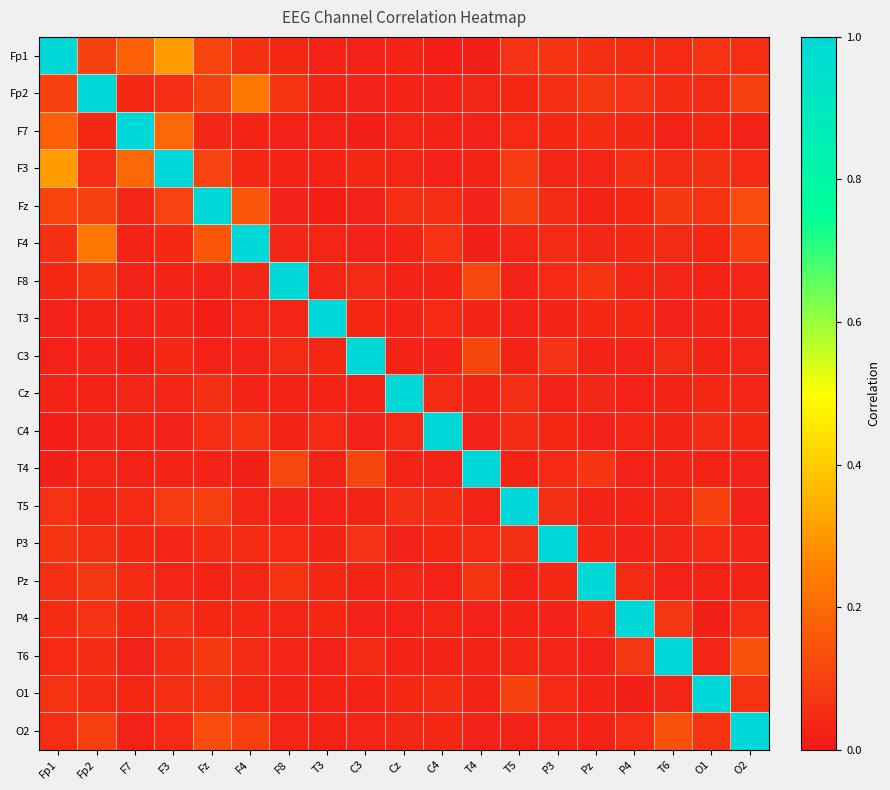

Reading right to left, transcribe all the data shown in this chart.

Fp1: O2=0.0	O1=0.1	T6=0.0	P4=0.0	Pz=0.1	P3=0.1	T5=0.1	T4=0.0	C4=0.0	Cz=0.0	C3=0.0	T3=0.0	F8=0.0	F4=0.1	Fz=0.1	F3=0.3	F7=0.2	Fp2=0.1	Fp1=1.0
Fp2: O2=0.1	O1=0.0	T6=0.0	P4=0.1	Pz=0.1	P3=0.1	T5=0.0	T4=0.0	C4=0.0	Cz=0.0	C3=0.0	T3=0.0	F8=0.1	F4=0.2	Fz=0.1	F3=0.0	F7=0.0	Fp2=1.0	Fp1=0.1
F7: O2=0.0	O1=0.0	T6=0.0	P4=0.0	Pz=0.0	P3=0.0	T5=0.0	T4=0.0	C4=0.0	Cz=0.0	C3=0.0	T3=0.0	F8=0.0	F4=0.0	Fz=0.0	F3=0.2	F7=1.0	Fp2=0.0	Fp1=0.2
F3: O2=0.0	O1=0.1	T6=0.0	P4=0.1	Pz=0.0	P3=0.0	T5=0.1	T4=0.0	C4=0.0	Cz=0.0	C3=0.0	T3=0.0	F8=0.0	F4=0.0	Fz=0.1	F3=1.0	F7=0.2	Fp2=0.0	Fp1=0.3
Fz: O2=0.1	O1=0.1	T6=0.1	P4=0.0	Pz=0.0	P3=0.0	T5=0.1	T4=0.0	C4=0.0	Cz=0.1	C3=0.0	T3=0.0	F8=0.0	F4=0.2	Fz=1.0	F3=0.1	F7=0.0	Fp2=0.1	Fp1=0.1
F4: O2=0.1	O1=0.0	T6=0.0	P4=0.0	Pz=0.0	P3=0.0	T5=0.0	T4=0.0	C4=0.1	Cz=0.0	C3=0.0	T3=0.0	F8=0.0	F4=1.0	Fz=0.2	F3=0.0	F7=0.0	Fp2=0.2	Fp1=0.1
F8: O2=0.0	O1=0.0	T6=0.0	P4=0.0	Pz=0.1	P3=0.0	T5=0.0	T4=0.1	C4=0.0	Cz=0.0	C3=0.0	T3=0.0	F8=1.0	F4=0.0	Fz=0.0	F3=0.0	F7=0.0	Fp2=0.1	Fp1=0.0
T3: O2=0.0	O1=0.0	T6=0.0	P4=0.0	Pz=0.0	P3=0.0	T5=0.0	T4=0.0	C4=0.0	Cz=0.0	C3=0.0	T3=1.0	F8=0.0	F4=0.0	Fz=0.0	F3=0.0	F7=0.0	Fp2=0.0	Fp1=0.0
C3: O2=0.0	O1=0.0	T6=0.0	P4=0.0	Pz=0.0	P3=0.1	T5=0.0	T4=0.1	C4=0.0	Cz=0.0	C3=1.0	T3=0.0	F8=0.0	F4=0.0	Fz=0.0	F3=0.0	F7=0.0	Fp2=0.0	Fp1=0.0
Cz: O2=0.0	O1=0.0	T6=0.0	P4=0.0	Pz=0.0	P3=0.0	T5=0.1	T4=0.0	C4=0.0	Cz=1.0	C3=0.0	T3=0.0	F8=0.0	F4=0.0	Fz=0.1	F3=0.0	F7=0.0	Fp2=0.0	Fp1=0.0
C4: O2=0.0	O1=0.0	T6=0.0	P4=0.0	Pz=0.0	P3=0.0	T5=0.0	T4=0.0	C4=1.0	Cz=0.0	C3=0.0	T3=0.0	F8=0.0	F4=0.1	Fz=0.0	F3=0.0	F7=0.0	Fp2=0.0	Fp1=0.0
T4: O2=0.0	O1=0.0	T6=0.0	P4=0.0	Pz=0.1	P3=0.0	T5=0.0	T4=1.0	C4=0.0	Cz=0.0	C3=0.1	T3=0.0	F8=0.1	F4=0.0	Fz=0.0	F3=0.0	F7=0.0	Fp2=0.0	Fp1=0.0
T5: O2=0.0	O1=0.1	T6=0.0	P4=0.0	Pz=0.0	P3=0.1	T5=1.0	T4=0.0	C4=0.0	Cz=0.1	C3=0.0	T3=0.0	F8=0.0	F4=0.0	Fz=0.1	F3=0.1	F7=0.0	Fp2=0.0	Fp1=0.1
P3: O2=0.0	O1=0.0	T6=0.0	P4=0.0	Pz=0.0	P3=1.0	T5=0.1	T4=0.0	C4=0.0	Cz=0.0	C3=0.1	T3=0.0	F8=0.0	F4=0.0	Fz=0.0	F3=0.0	F7=0.0	Fp2=0.1	Fp1=0.1
Pz: O2=0.0	O1=0.0	T6=0.0	P4=0.0	Pz=1.0	P3=0.0	T5=0.0	T4=0.1	C4=0.0	Cz=0.0	C3=0.0	T3=0.0	F8=0.1	F4=0.0	Fz=0.0	F3=0.0	F7=0.0	Fp2=0.1	Fp1=0.1
P4: O2=0.0	O1=0.0	T6=0.1	P4=1.0	Pz=0.0	P3=0.0	T5=0.0	T4=0.0	C4=0.0	Cz=0.0	C3=0.0	T3=0.0	F8=0.0	F4=0.0	Fz=0.0	F3=0.1	F7=0.0	Fp2=0.1	Fp1=0.0
T6: O2=0.1	O1=0.0	T6=1.0	P4=0.1	Pz=0.0	P3=0.0	T5=0.0	T4=0.0	C4=0.0	Cz=0.0	C3=0.0	T3=0.0	F8=0.0	F4=0.0	Fz=0.1	F3=0.0	F7=0.0	Fp2=0.0	Fp1=0.0
O1: O2=0.1	O1=1.0	T6=0.0	P4=0.0	Pz=0.0	P3=0.0	T5=0.1	T4=0.0	C4=0.0	Cz=0.0	C3=0.0	T3=0.0	F8=0.0	F4=0.0	Fz=0.1	F3=0.1	F7=0.0	Fp2=0.0	Fp1=0.1
O2: O2=1.0	O1=0.1	T6=0.1	P4=0.0	Pz=0.0	P3=0.0	T5=0.0	T4=0.0	C4=0.0	Cz=0.0	C3=0.0	T3=0.0	F8=0.0	F4=0.1	Fz=0.1	F3=0.0	F7=0.0	Fp2=0.1	Fp1=0.0